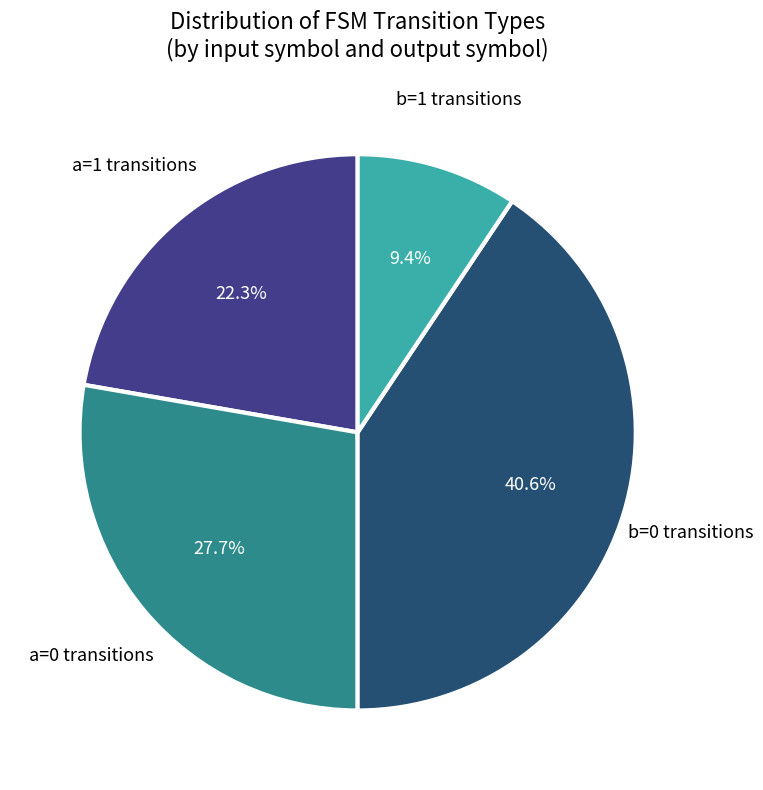

Which slice is the largest?

b=0 transitions